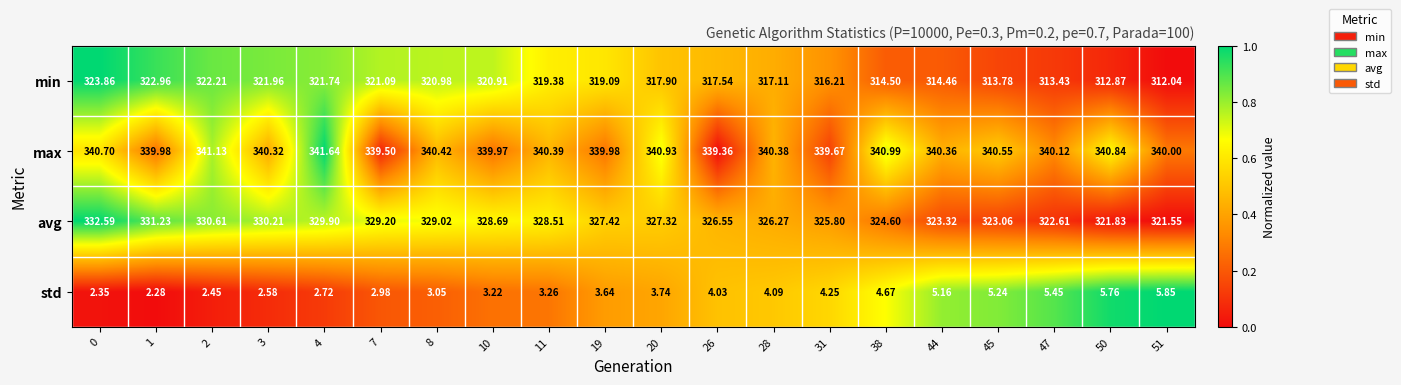

Rank the series at 2 from highest to lowest value.

max, avg, min, std